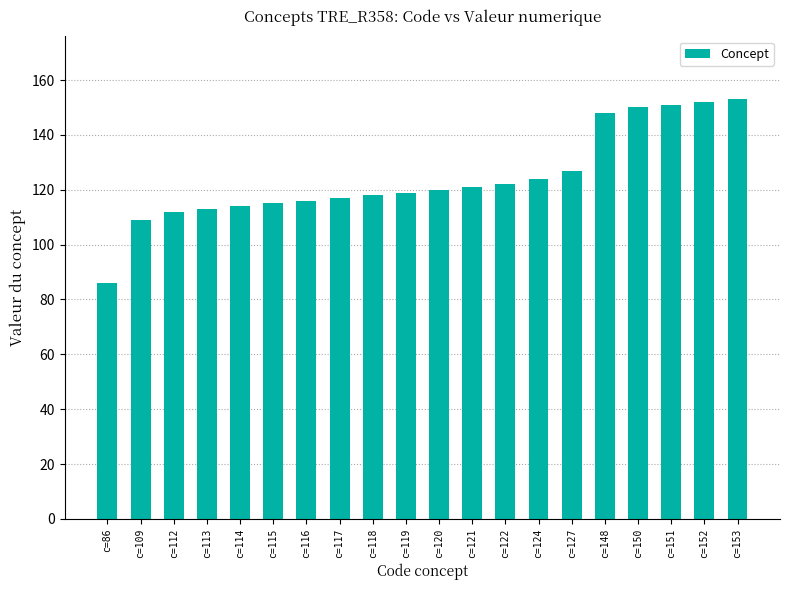

What is the minimum value shown in the chart?

86